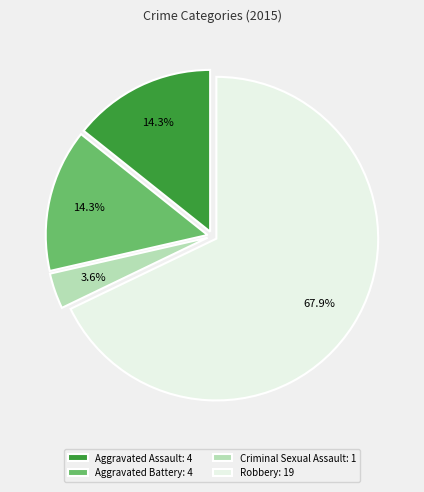

What percentage is the Aggravated Battery slice, to the nearest percent?

14%